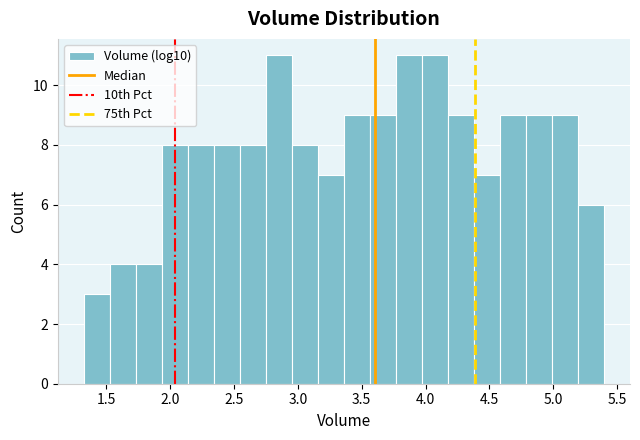

Reading left to right, transcribe this chart: for each bar, give the range it covers on the x-axis and its height. Neither the bar edges nor the heights are printed on the chart, so give them approximately, as read against the axes.

1.30 to 1.55: 3
1.55 to 1.75: 4
1.75 to 1.95: 4
1.95 to 2.15: 8
2.15 to 2.35: 8
2.35 to 2.55: 8
2.55 to 2.75: 8
2.75 to 2.95: 11
2.95 to 3.15: 8
3.15 to 3.35: 7
3.35 to 3.55: 9
3.55 to 3.75: 9
3.75 to 3.95: 11
3.95 to 4.20: 11
4.20 to 4.40: 9
4.40 to 4.60: 7
4.60 to 4.80: 9
4.80 to 5.00: 9
5.00 to 5.20: 9
5.20 to 5.40: 6